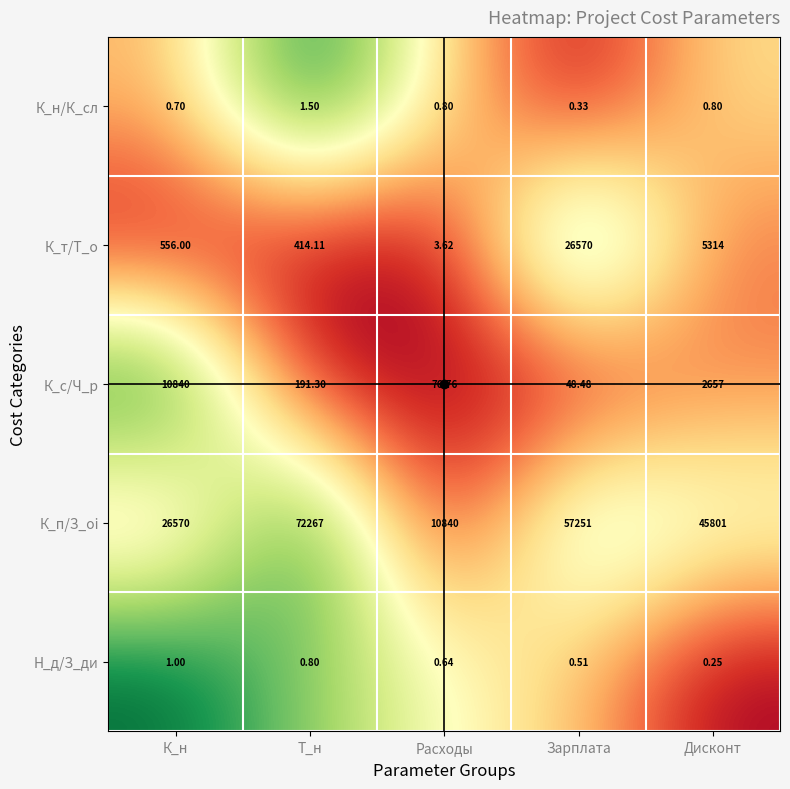

Which series has the widest spread of values?

К_п/З_оi